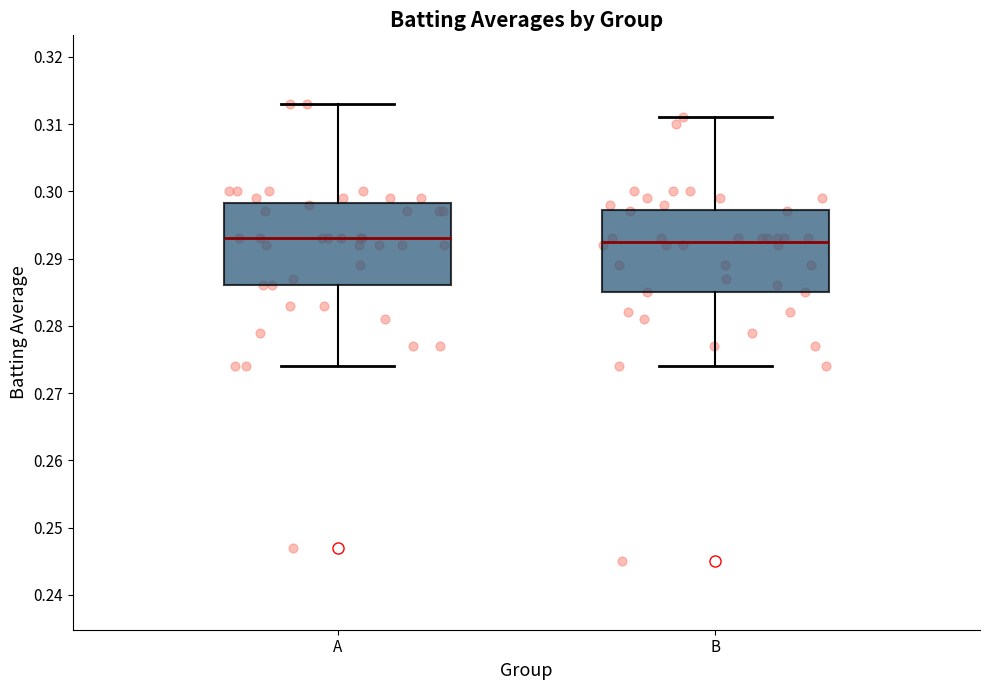

Reading left to right, transcribe this box plot: for each box, give where its median line is, the range the box spans, and where its two whiskers end, as read against the y-axis. The values are not printed on the chart, so give them approximately, as read against the axis.

A: median 0.293, box 0.286 to 0.298, whiskers 0.274 to 0.313
B: median 0.293, box 0.285 to 0.297, whiskers 0.274 to 0.311